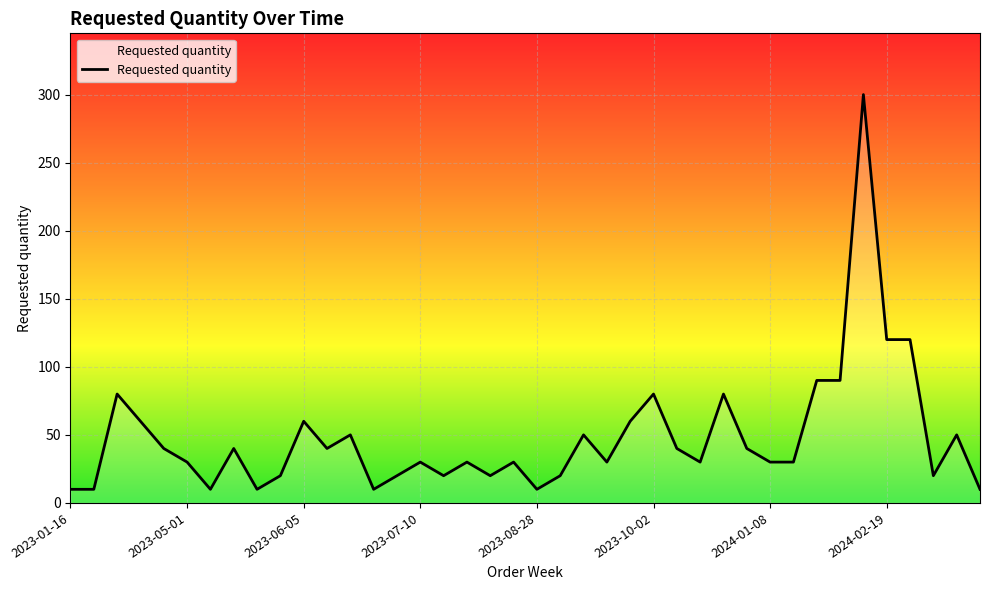

What is the smallest value displayed?

10